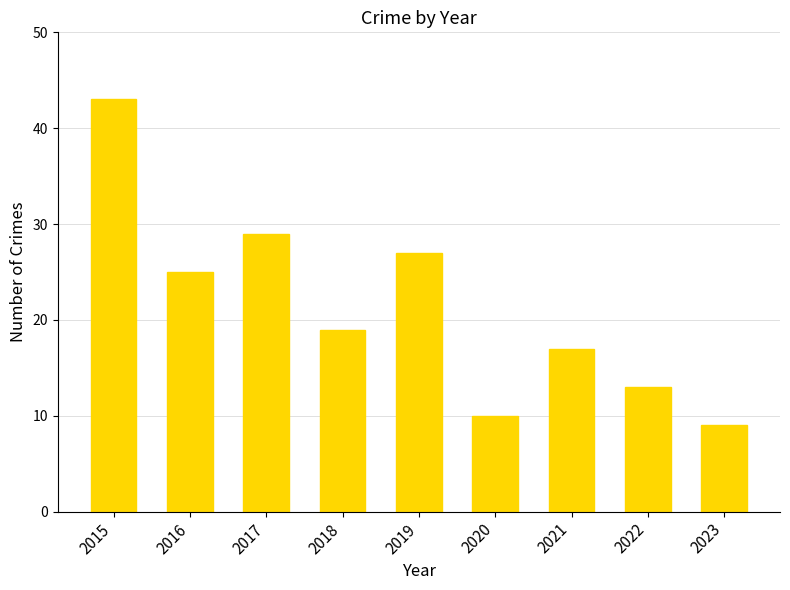

How many distinct data groups are displayed?

1